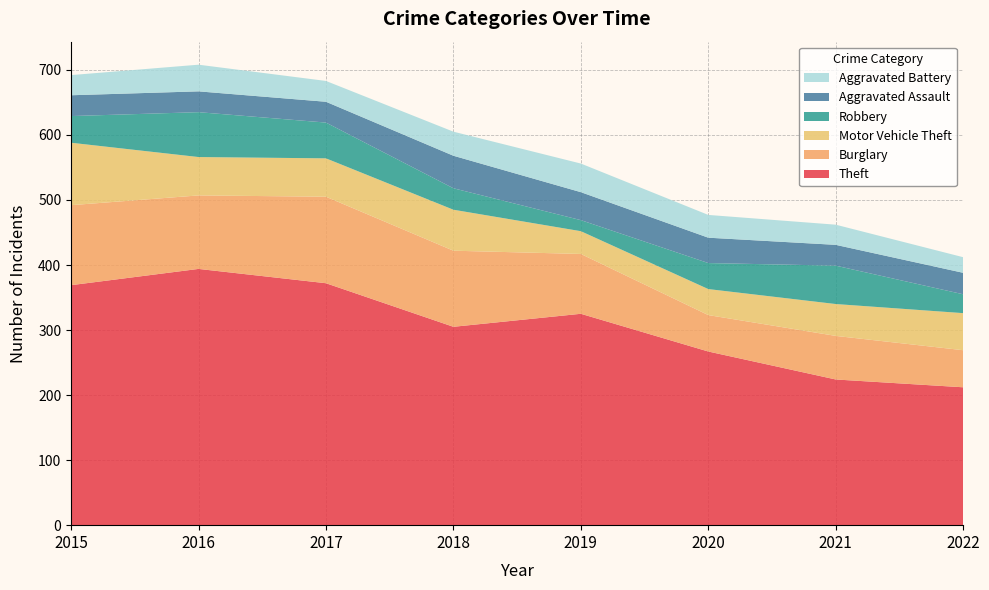

Reading right to left, what are all the values shown in this chart?

Theft: 2022=212	2021=224	2020=267	2019=325	2018=305	2017=372	2016=394	2015=369
Burglary: 2022=57	2021=67	2020=56	2019=92	2018=117	2017=133	2016=113	2015=123
Motor Vehicle Theft: 2022=57	2021=49	2020=40	2019=35	2018=63	2017=59	2016=59	2015=96
Robbery: 2022=29	2021=59	2020=40	2019=17	2018=33	2017=55	2016=69	2015=41
Aggravated Assault: 2022=33	2021=32	2020=39	2019=43	2018=50	2017=32	2016=32	2015=32
Aggravated Battery: 2022=24	2021=31	2020=35	2019=44	2018=37	2017=32	2016=41	2015=31